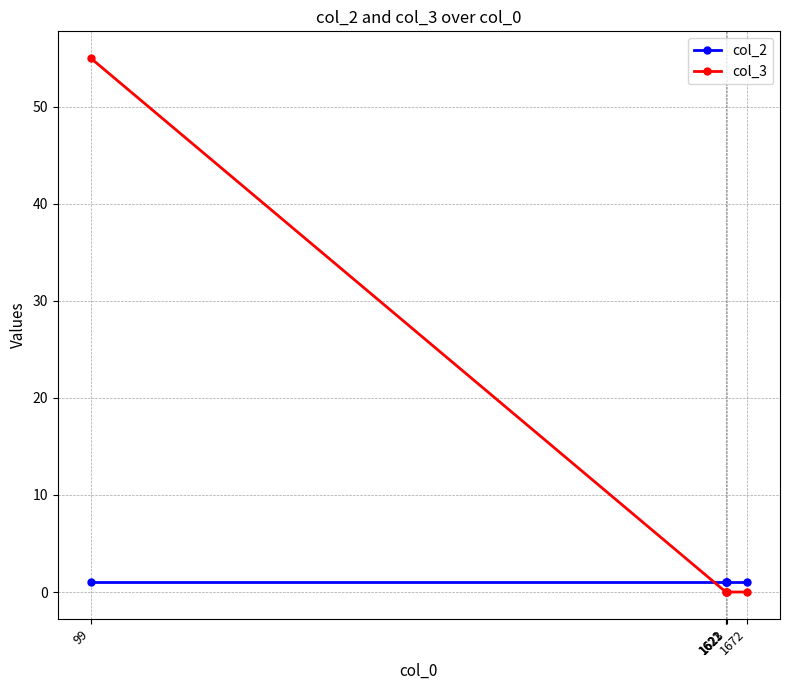

Reading right to left, extract all data points from this chart.

col_2: 1	1	1	1	1
col_3: 0	0	0	0	55